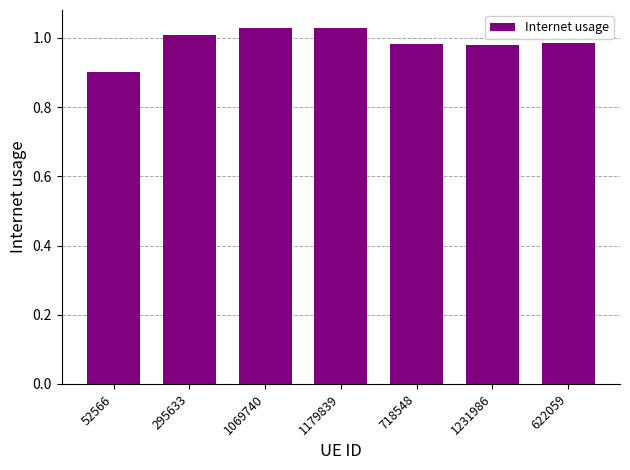

True or false: the data shows 1.0 at 622059.

True